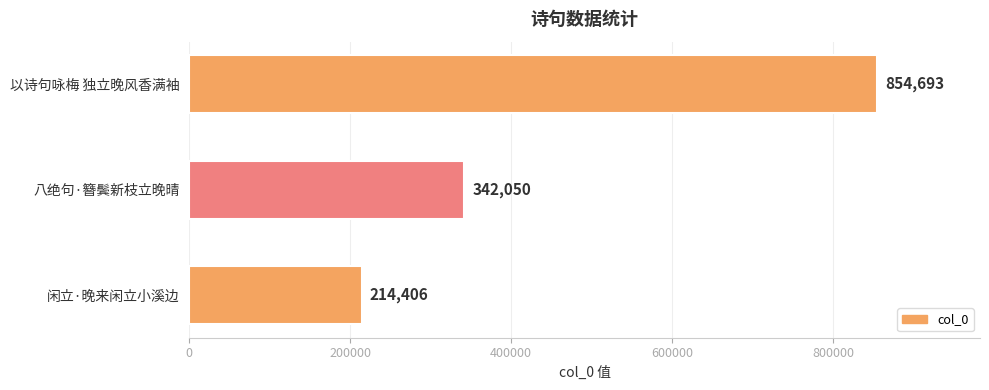

Count the values in the range 214406 to 854693.

3